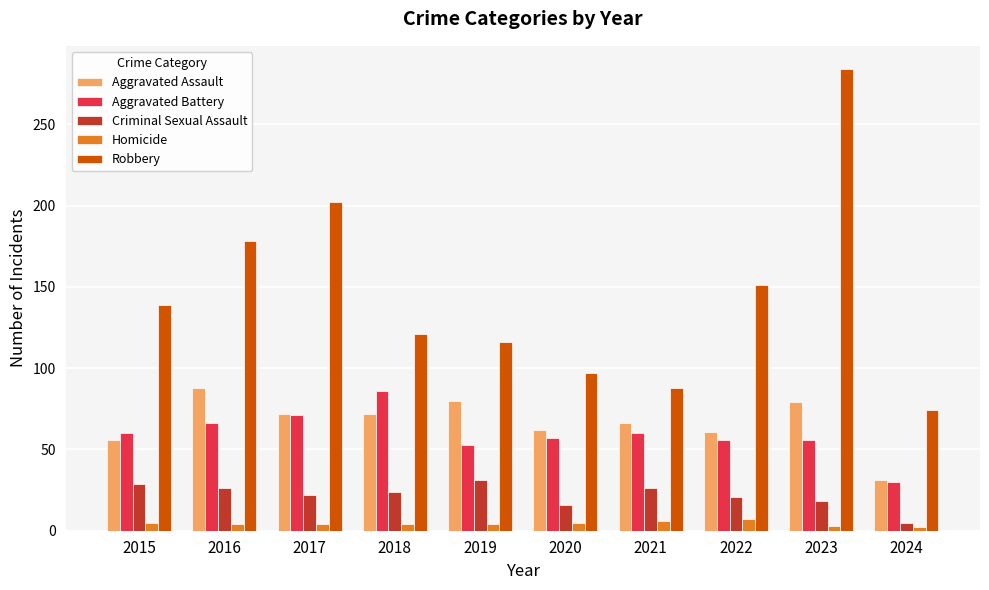

The Homicide series shows 3 at 2023. True or false?

True